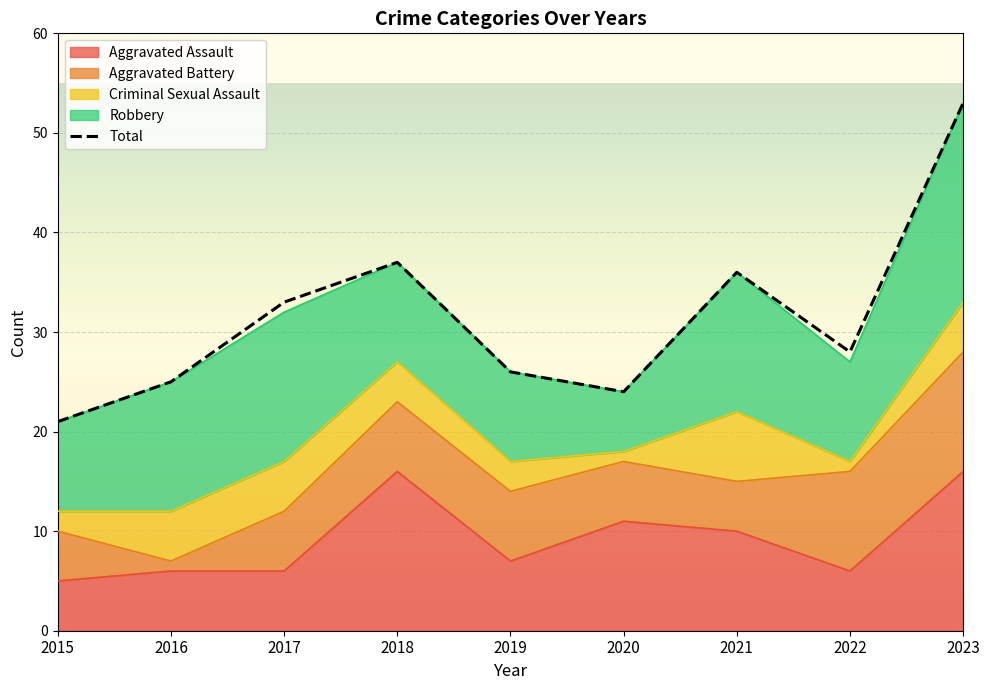

What is the value of the Aggravated Battery point at the 4th from the left?

7